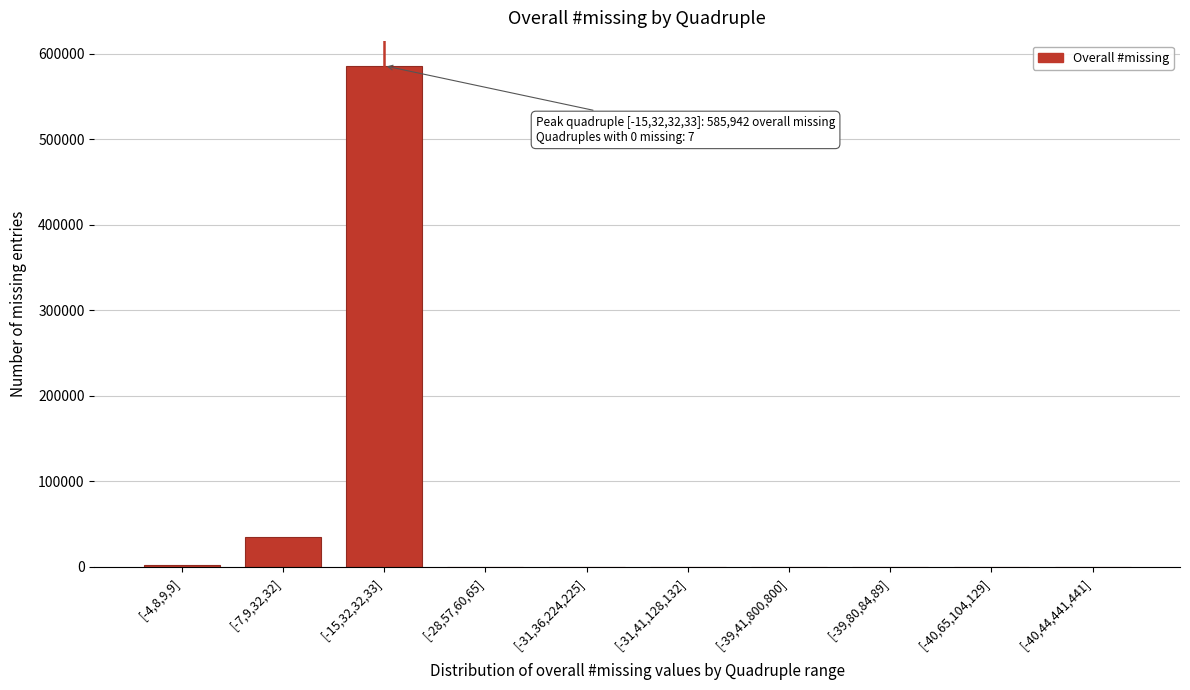

Is it true that the value at [-40,65,104,129] is 0?

True